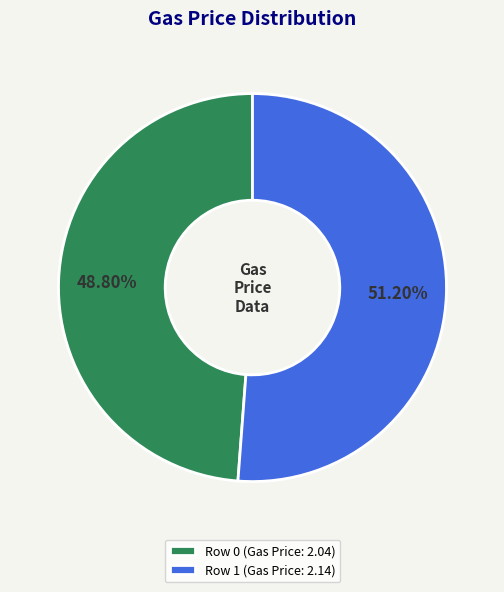

How many segments does this pie chart have?

2